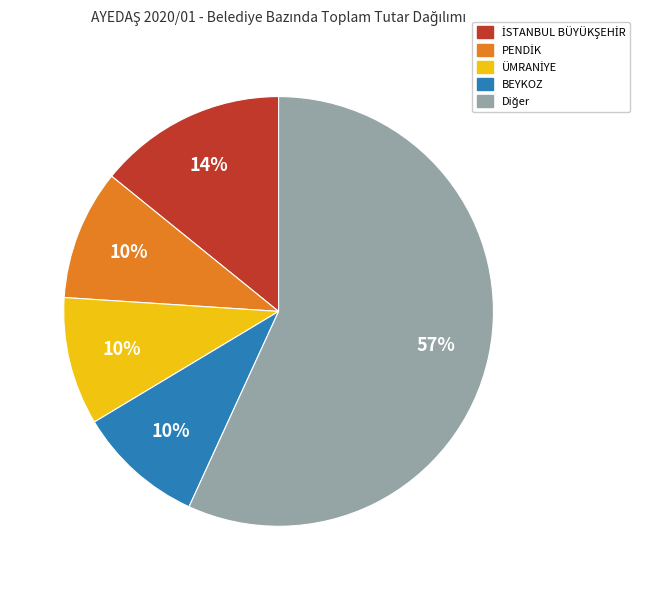

Count the number of slices in the pie.

5